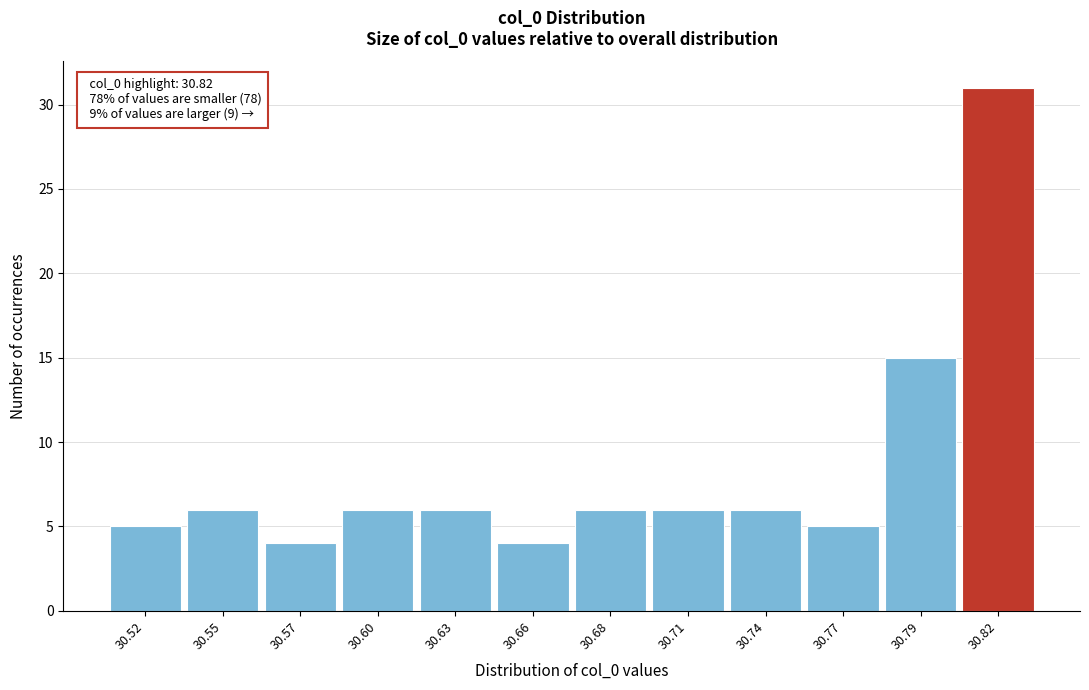

Reading left to right, what are all the values shown in this chart?

30.52=5	30.55=6	30.57=4	30.60=6	30.63=6	30.66=4	30.68=6	30.71=6	30.74=6	30.77=5	30.79=15	30.82=31